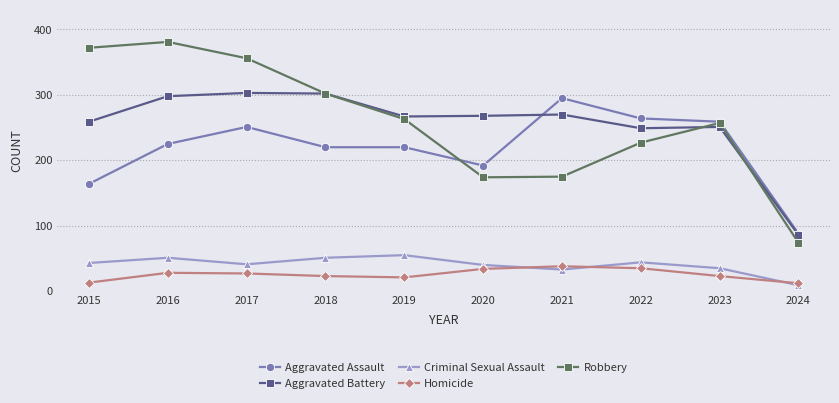

Which category has the highest value across all series?

2016